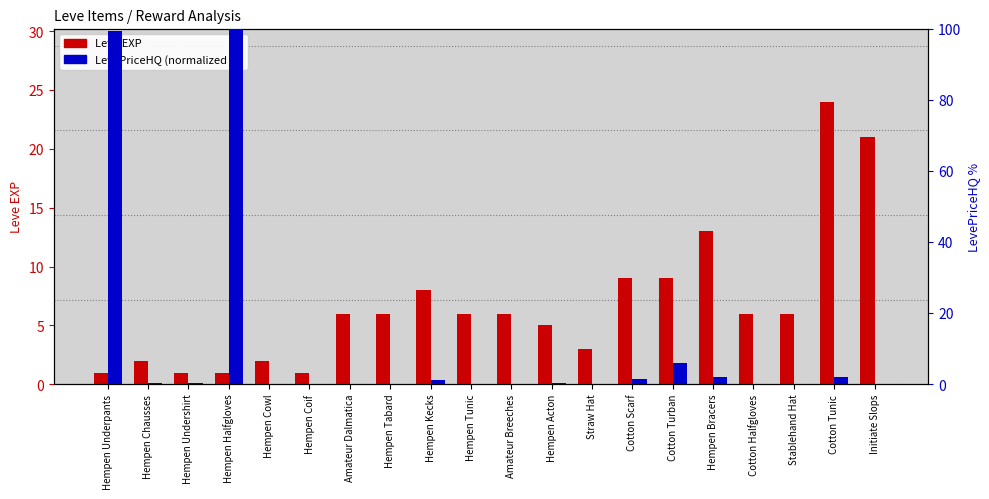

What are all the series names shown in the legend?

Leve EXP, LevePriceHQ (normalized %)